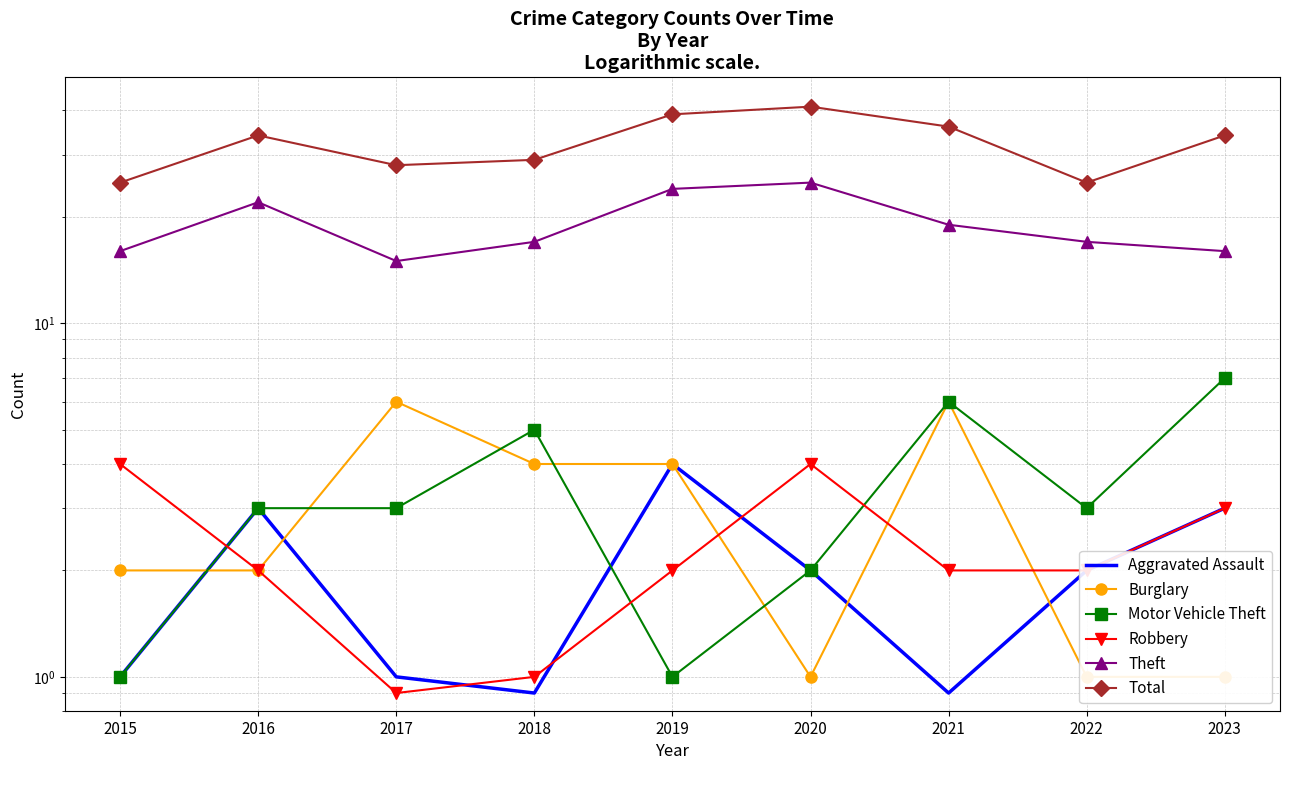

What is the highest value of the Burglary series?

6.0